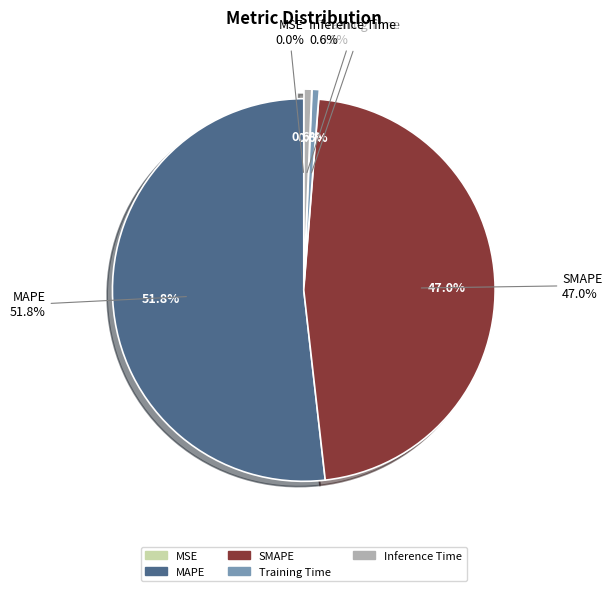

What percentage is the Inference Time slice, to the nearest percent?

1%